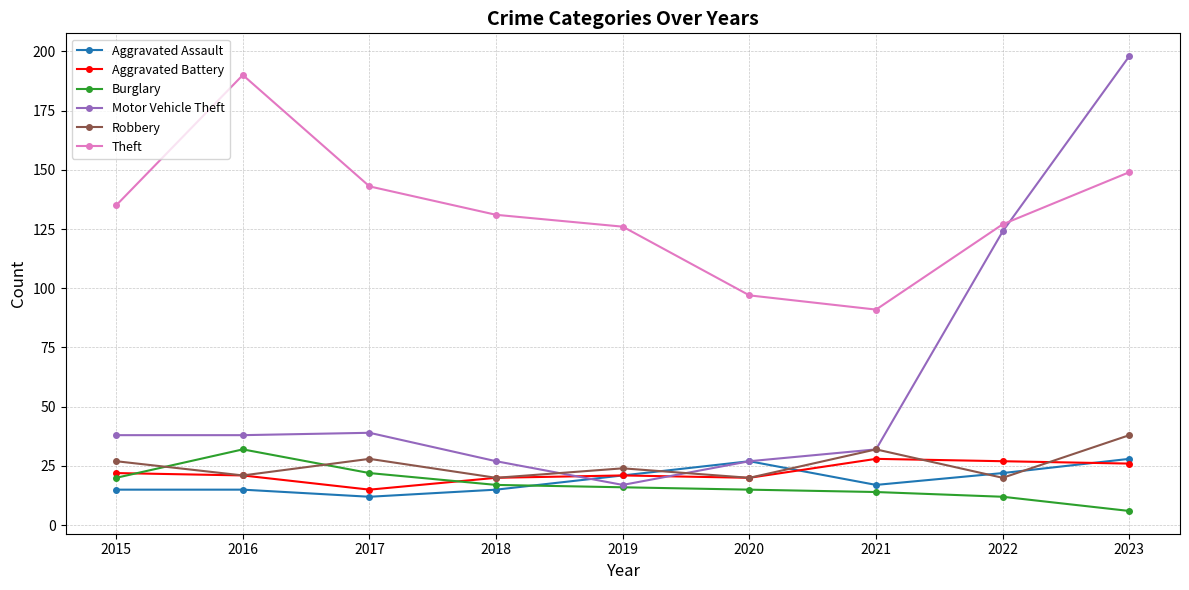

Reading left to right, transcribe all the data shown in this chart.

Aggravated Assault: 2015=15	2016=15	2017=12	2018=15	2019=21	2020=27	2021=17	2022=22	2023=28
Aggravated Battery: 2015=22	2016=21	2017=15	2018=20	2019=21	2020=20	2021=28	2022=27	2023=26
Burglary: 2015=20	2016=32	2017=22	2018=17	2019=16	2020=15	2021=14	2022=12	2023=6
Motor Vehicle Theft: 2015=38	2016=38	2017=39	2018=27	2019=17	2020=27	2021=32	2022=124	2023=198
Robbery: 2015=27	2016=21	2017=28	2018=20	2019=24	2020=20	2021=32	2022=20	2023=38
Theft: 2015=135	2016=190	2017=143	2018=131	2019=126	2020=97	2021=91	2022=127	2023=149